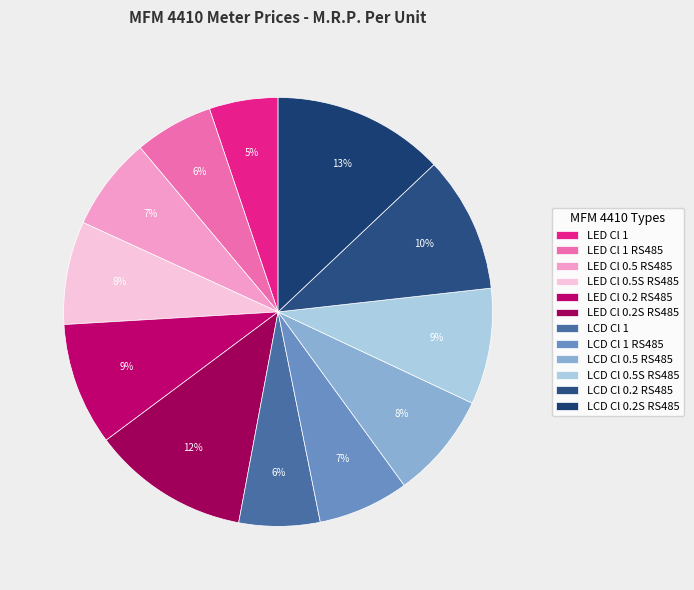

Is LED Cl 0.5S RS485 the majority of the pie?

No